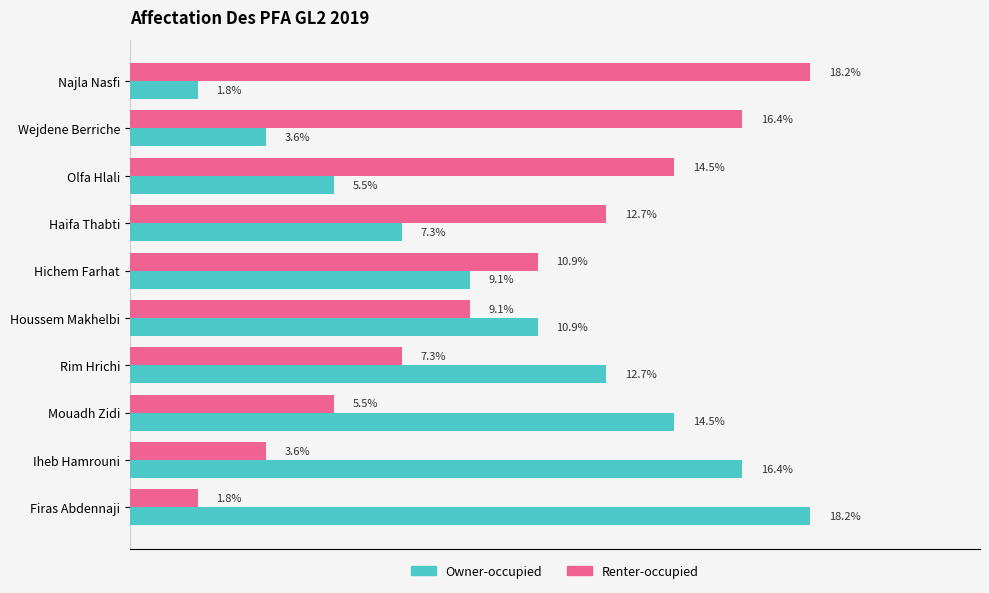

Is the value of Owner-occupied at Hichem Farhat greater than the value of Renter-occupied at Hichem Farhat?

No